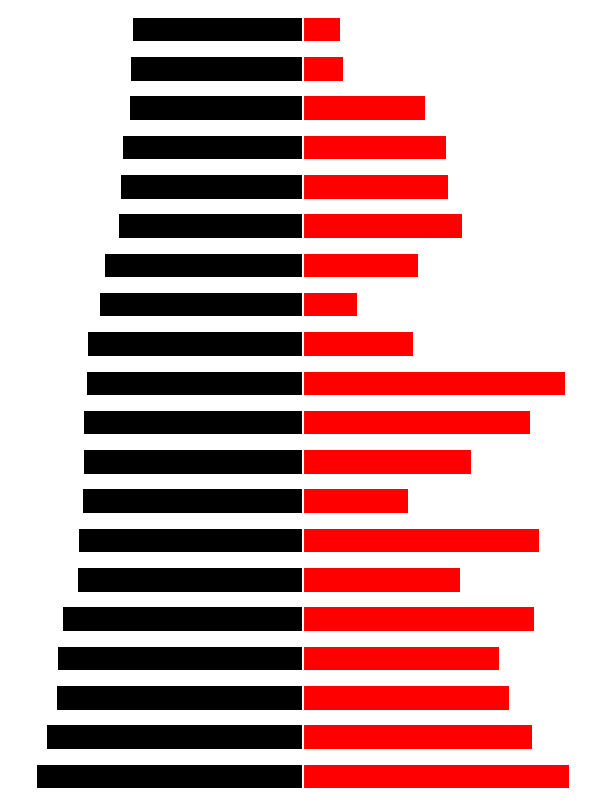

What is the smallest value displayed?

-100.0